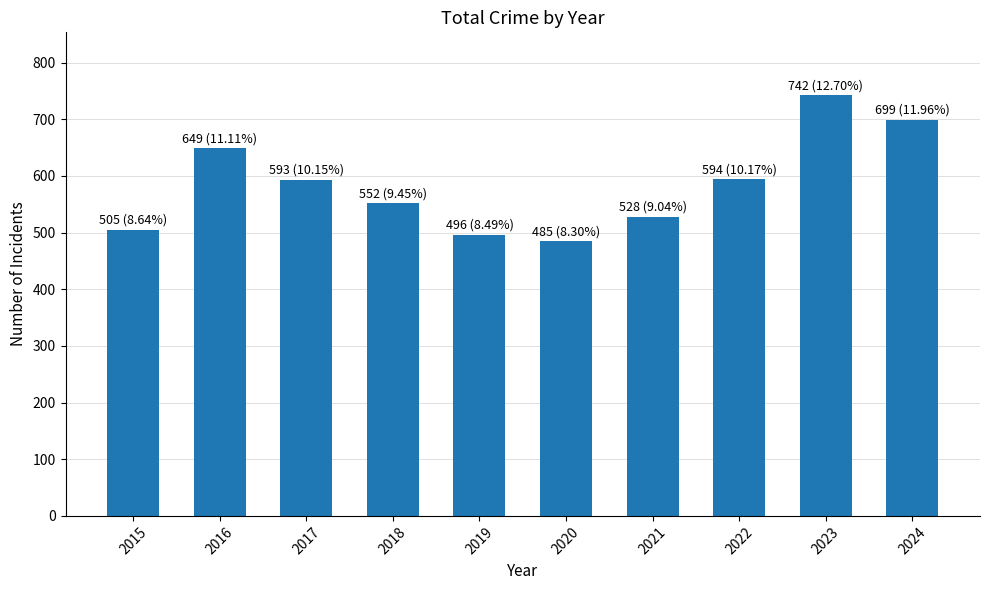

What is the value of the 9th bar from the left?

742